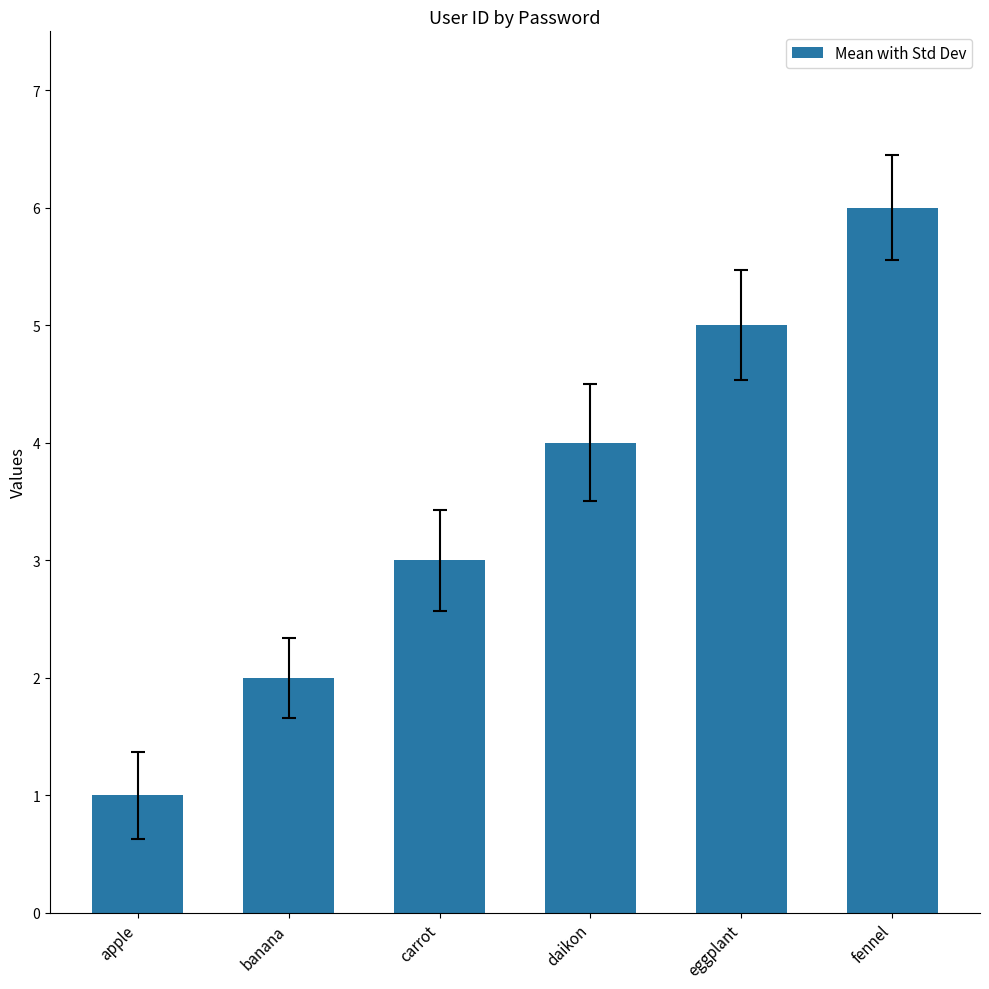

What is the sum of the values at daikon and fennel?

10